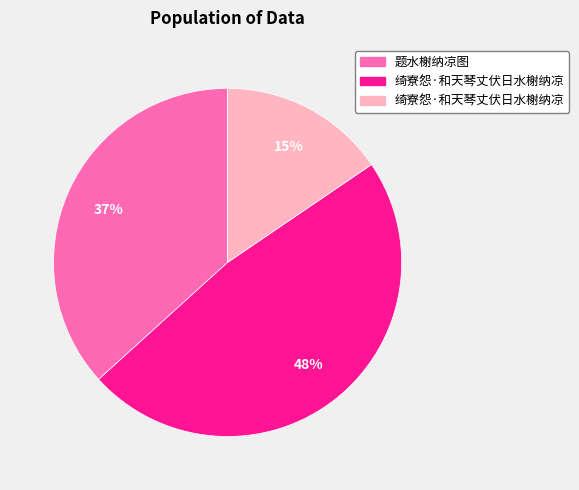

To the nearest percent, what is the average slice percentage?

33%